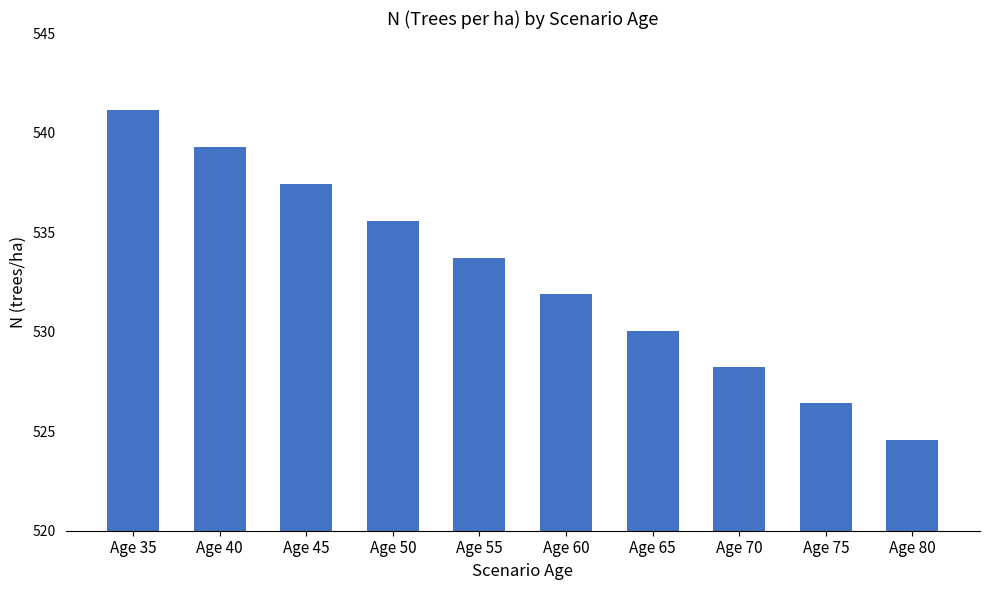

What is the maximum value shown in the chart?

541.1